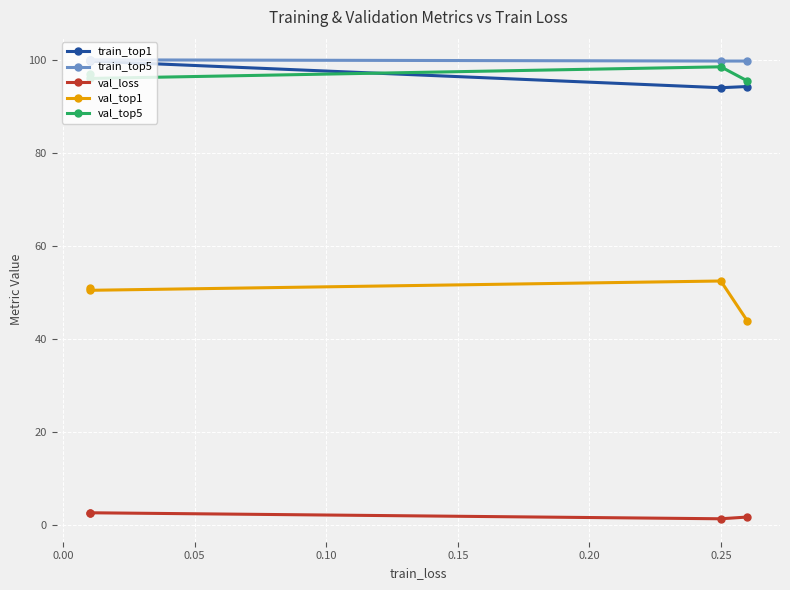

True or false: val_loss and val_top5 cross at least once.

False